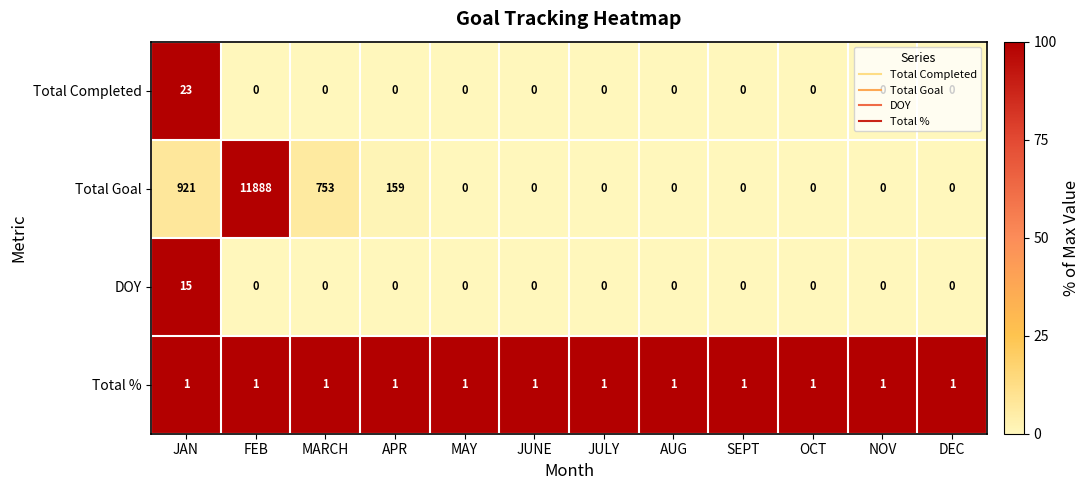

At which category is the sum across all series the highest?

FEB